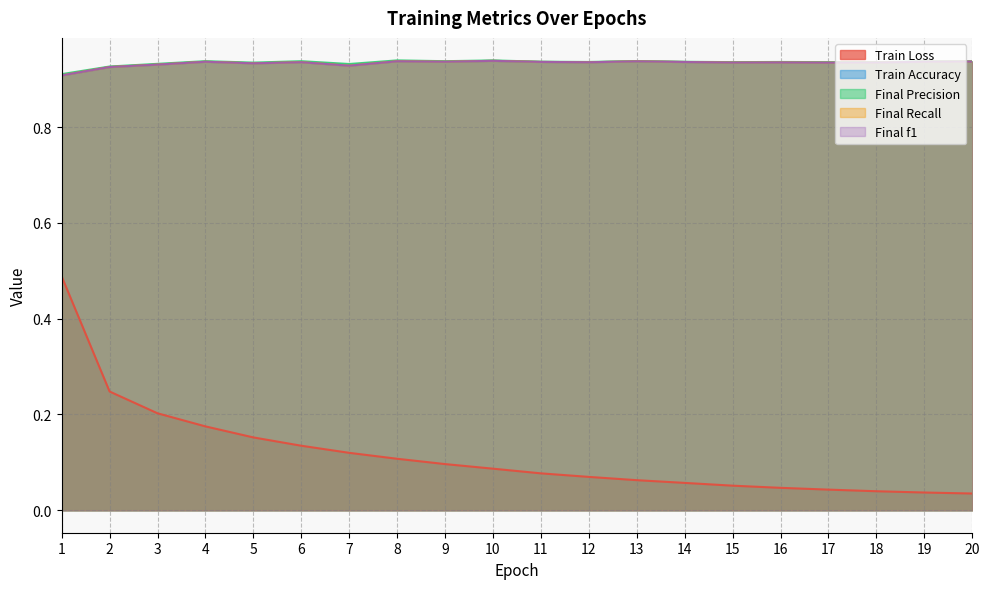

Count the Train Accuracy values in the range 0 to 1.

20